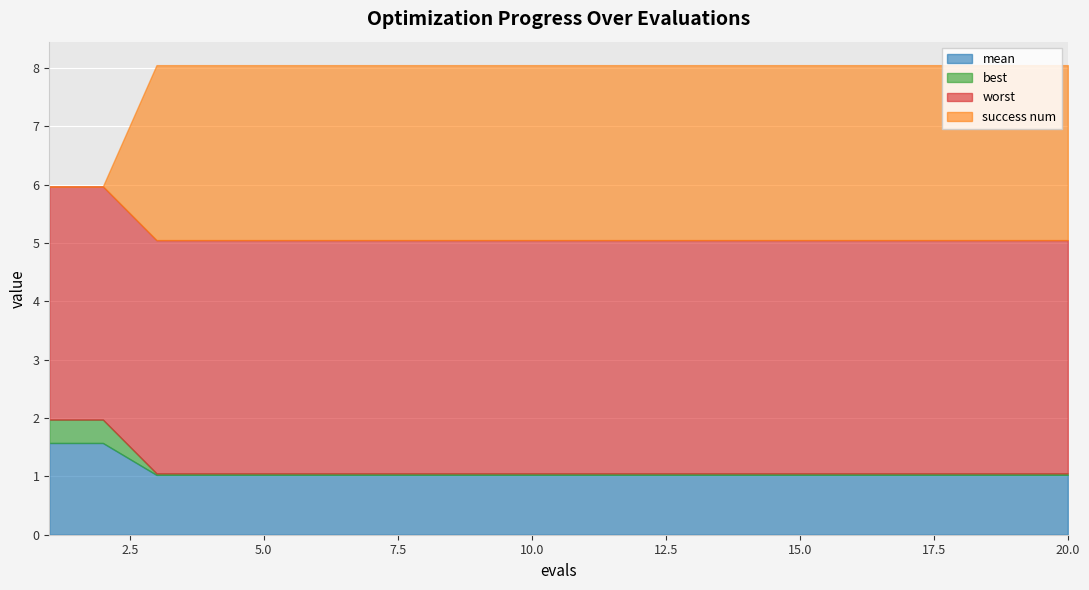

How many lines are shown in the chart?

4